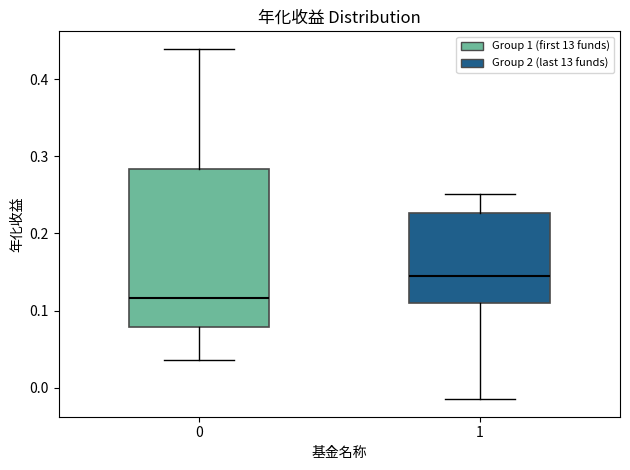

Reading left to right, transcribe this box plot: for each box, give where its median line is, the range the box spans, and where its two whiskers end, as read against the y-axis. The values are not printed on the chart, so give them approximately, as read against the axis.

0: median 0.12, box 0.08 to 0.28, whiskers 0.04 to 0.44
1: median 0.14, box 0.11 to 0.23, whiskers -0.01 to 0.25